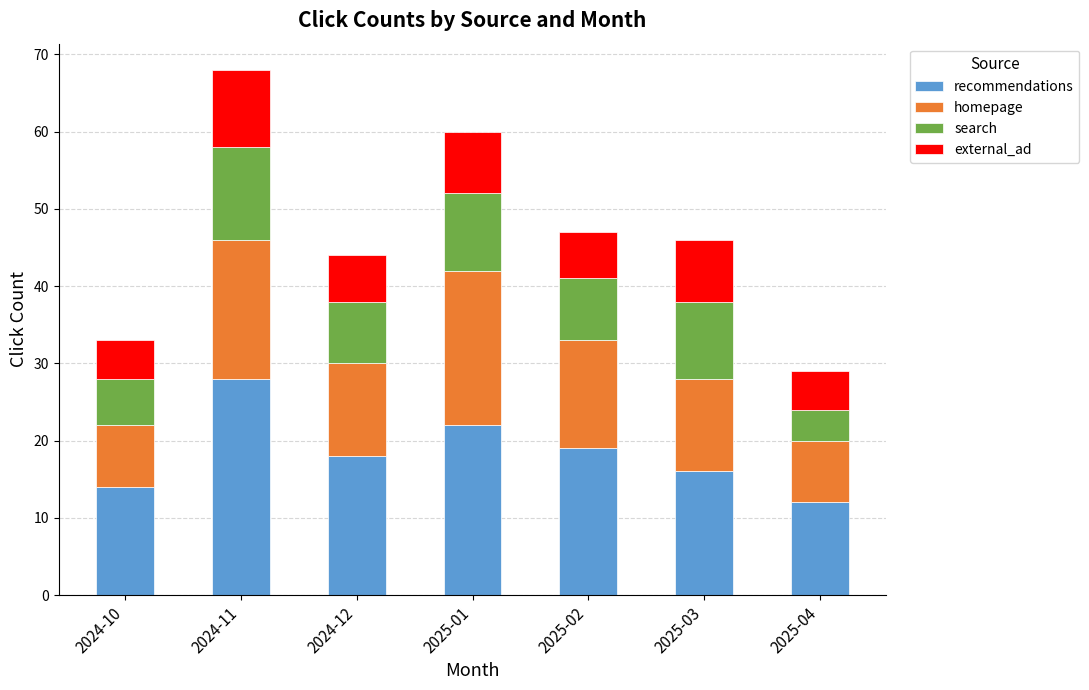

What is the highest value of the recommendations series?

28